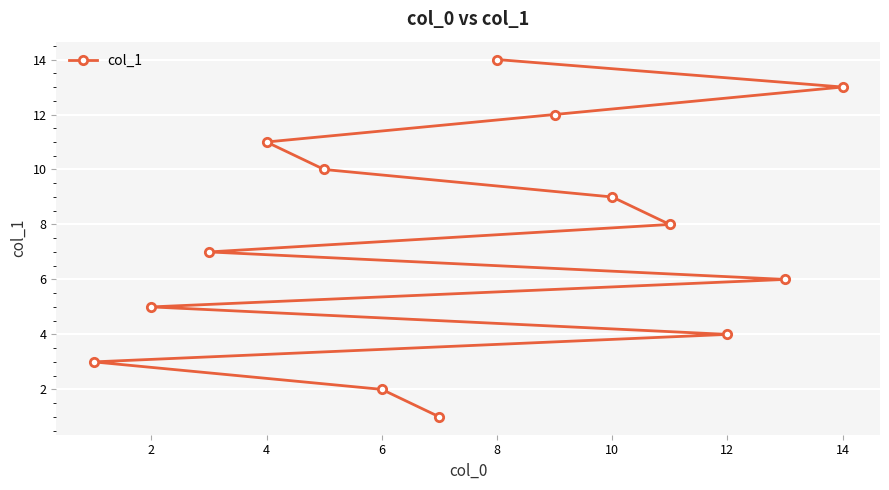

Reading right to left, list all the values displayed in this chart.

13	6	4	8	9	12	14	1	2	10	11	7	5	3